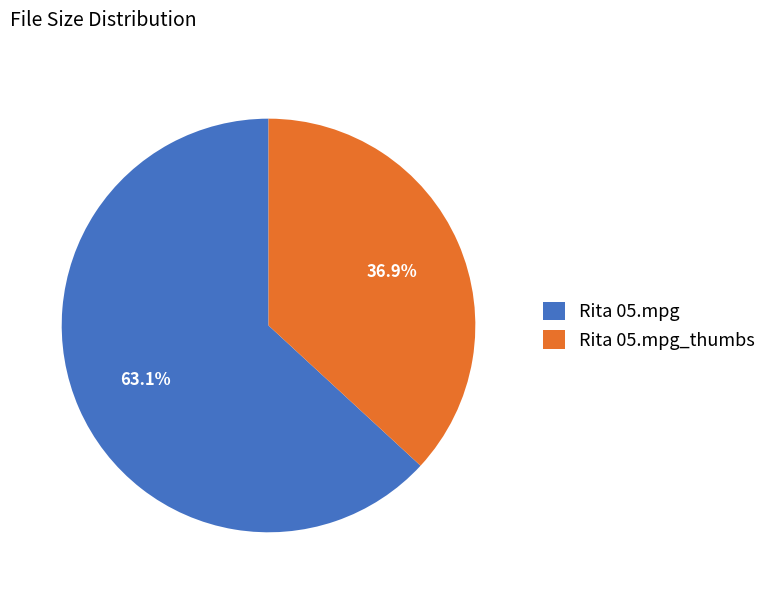

Which slice is the smallest?

Rita 05.mpg_thumbs